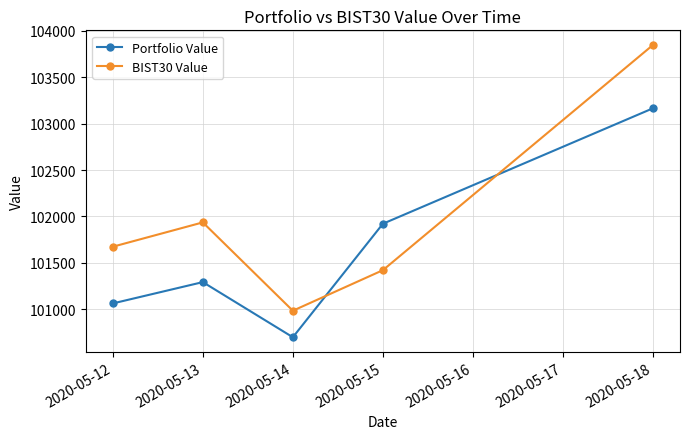

What is the difference between the BIST30 Value values at 2020-05-13 and 2020-05-15?

515.3